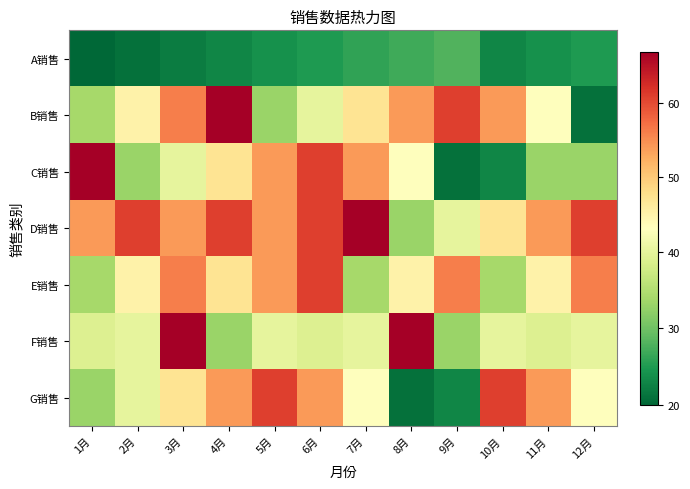

At which category is the sum across all series the highest?

3月